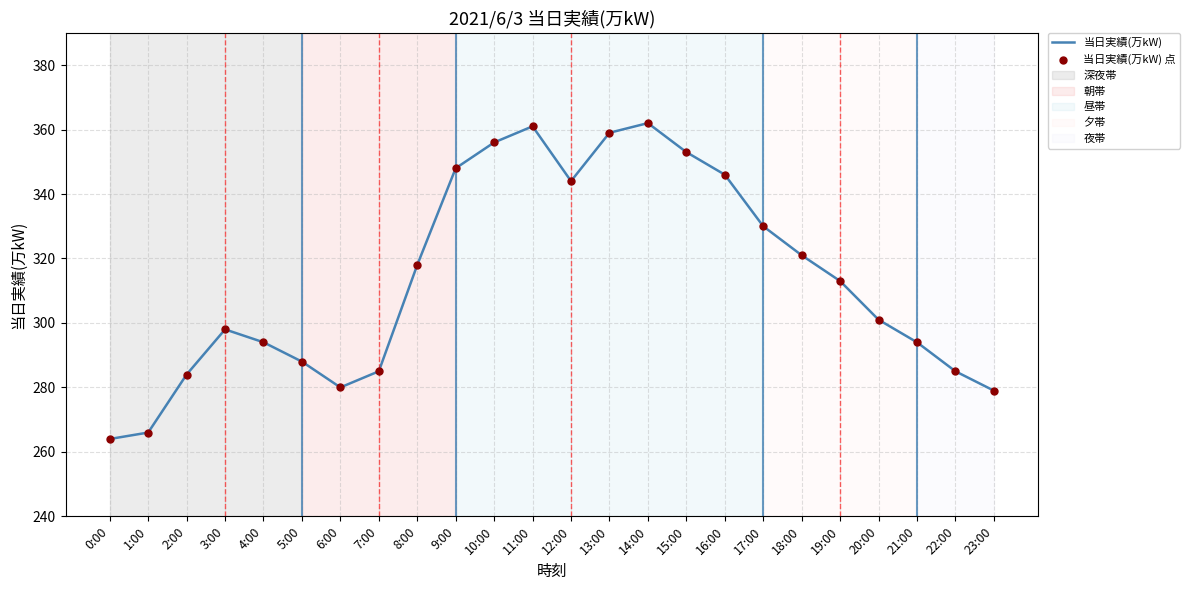

What is the change in value from 0:00 to 21:00?

+30